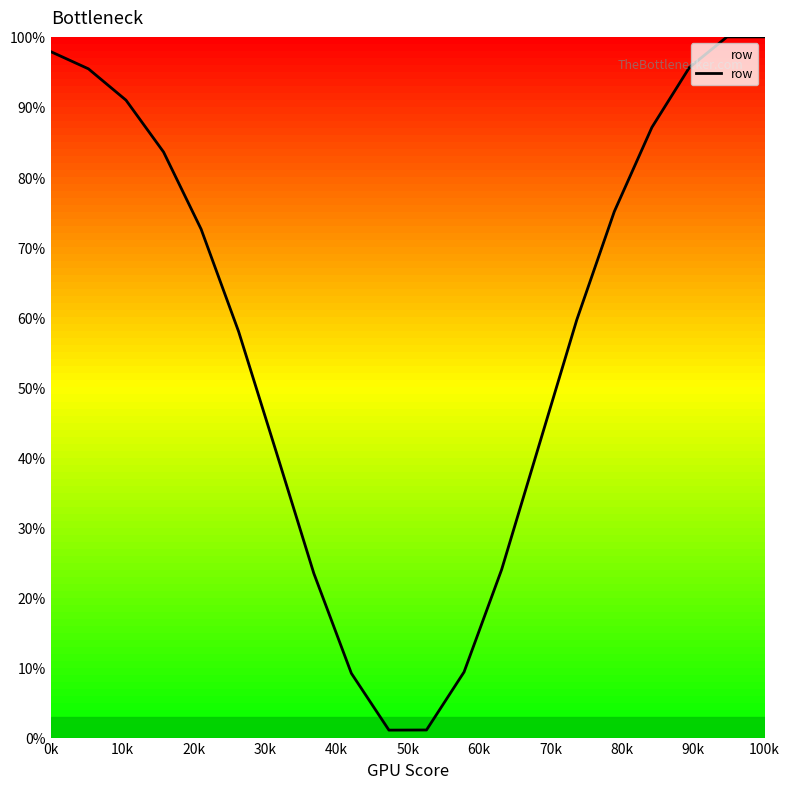

What is the difference between the maximum and minimum values?

98.9